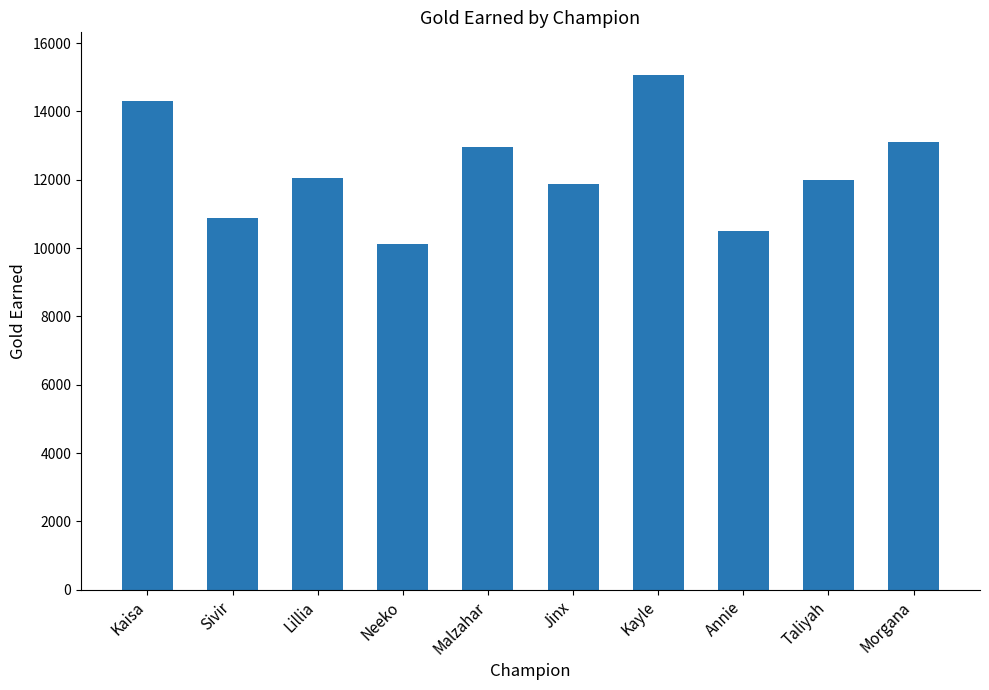

At which label is the value closest to 12607?

Malzahar